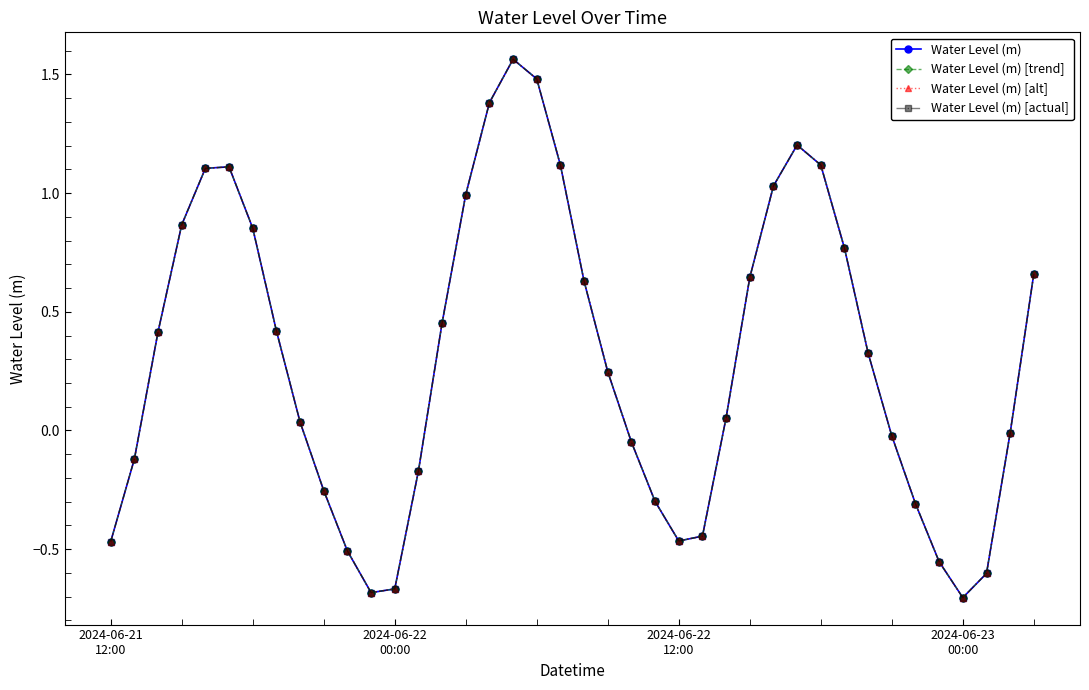

What is the difference between the maximum and minimum values in the Water Level (m) [alt] series?

2.3